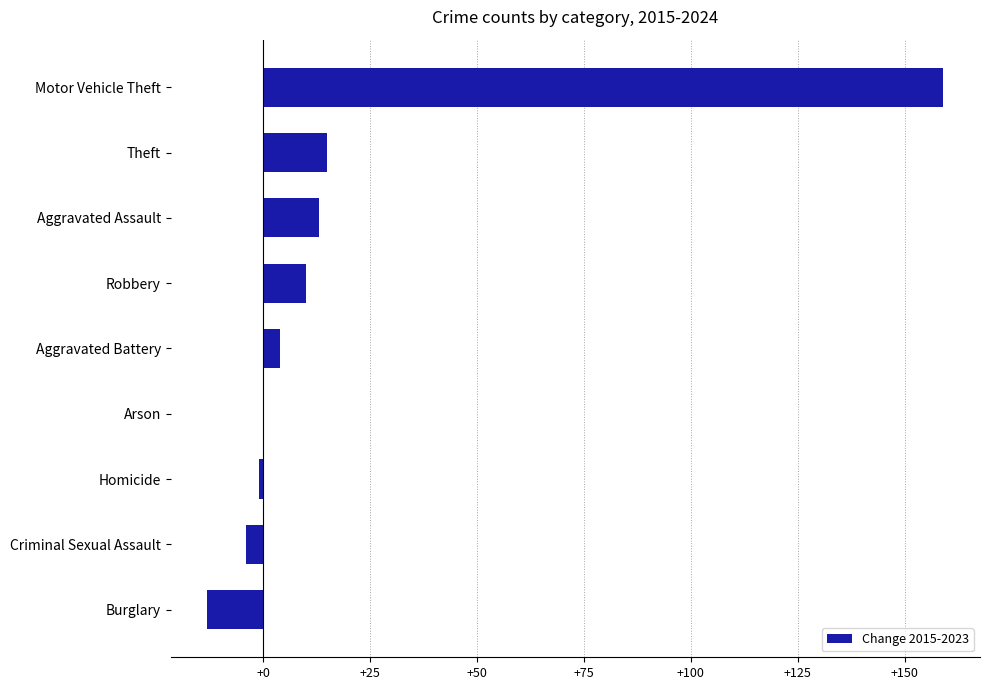

Between Homicide and Burglary, which is larger?

Homicide